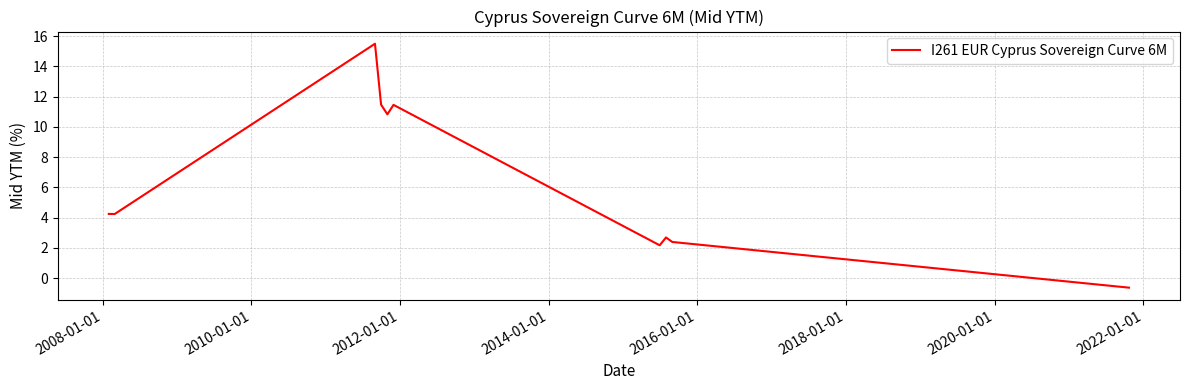

What is the difference between the maximum and minimum values?

16.1